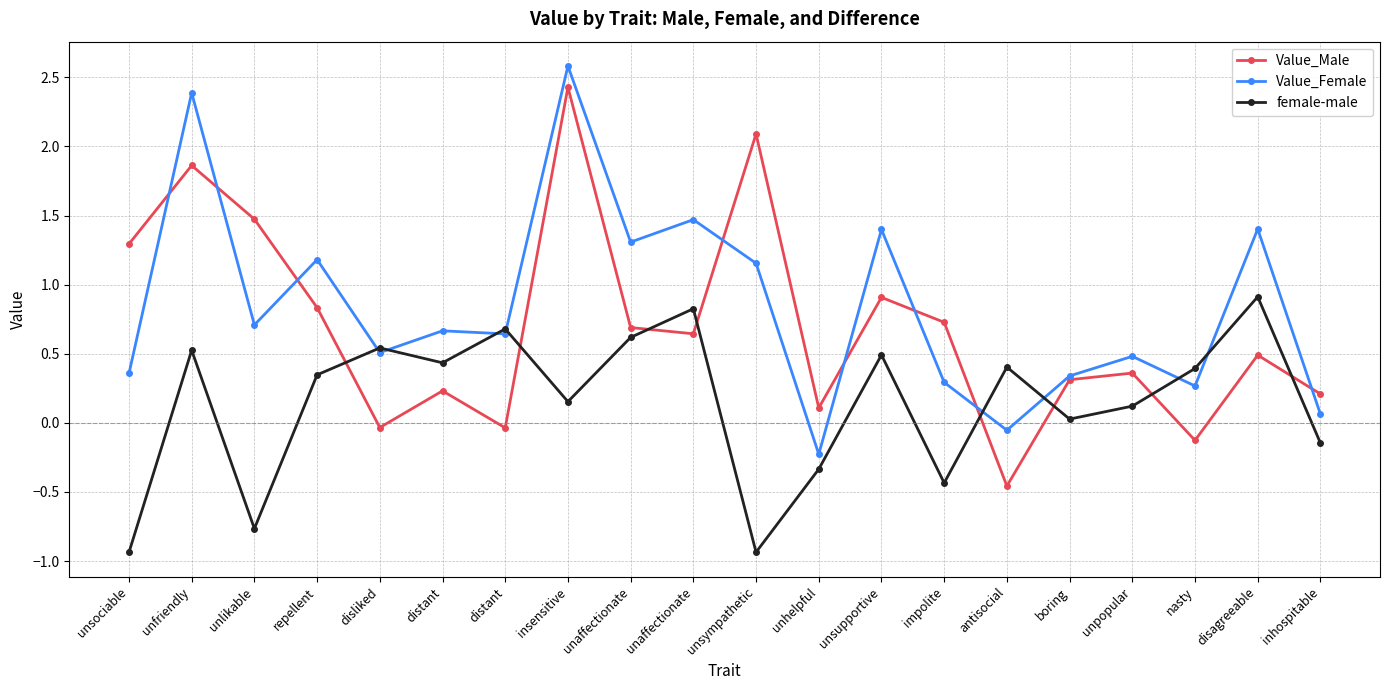

Does the chart display data point markers on the line(s)?

Yes